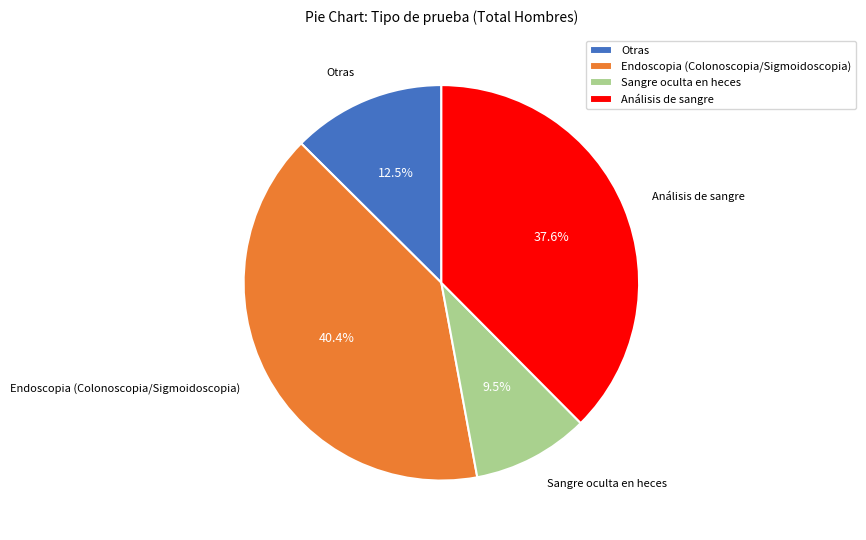

Which category has the biggest portion of the pie?

Endoscopia (Colonoscopia/Sigmoidoscopia)